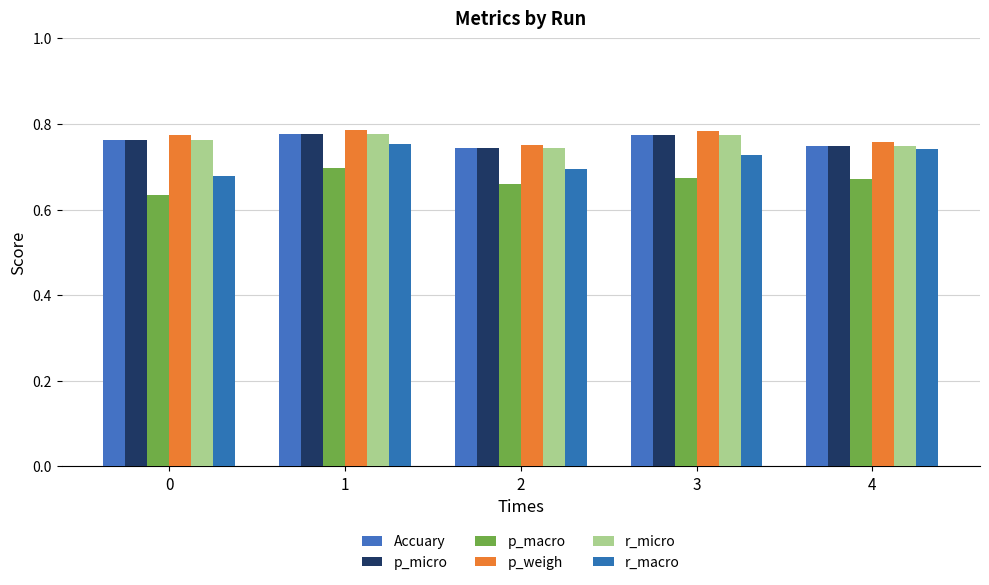

How many bars are there in each group?

6